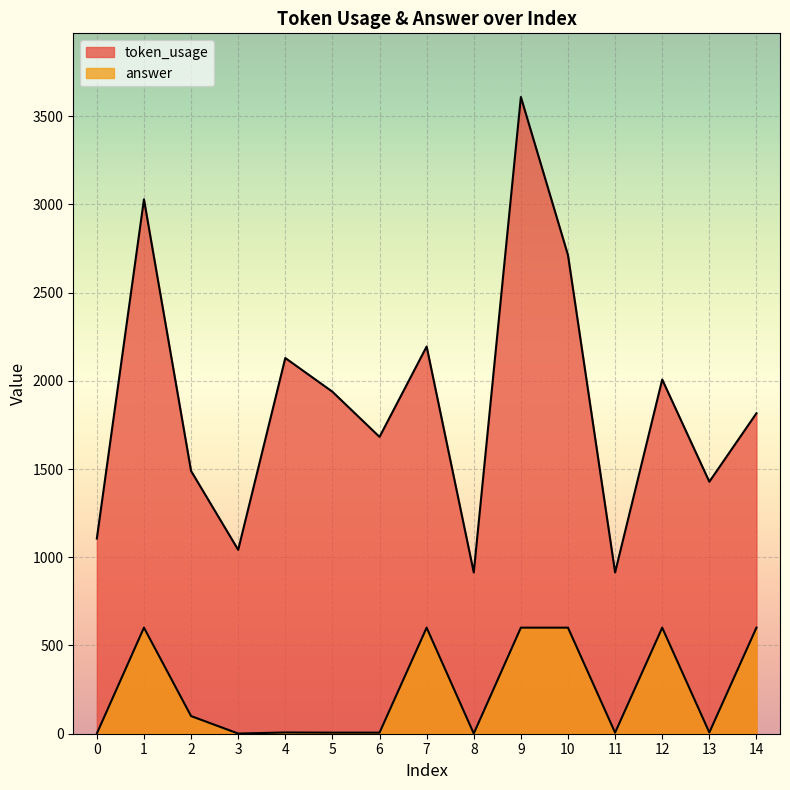

At 8, list the series in order from smallest to largest.

answer, token_usage